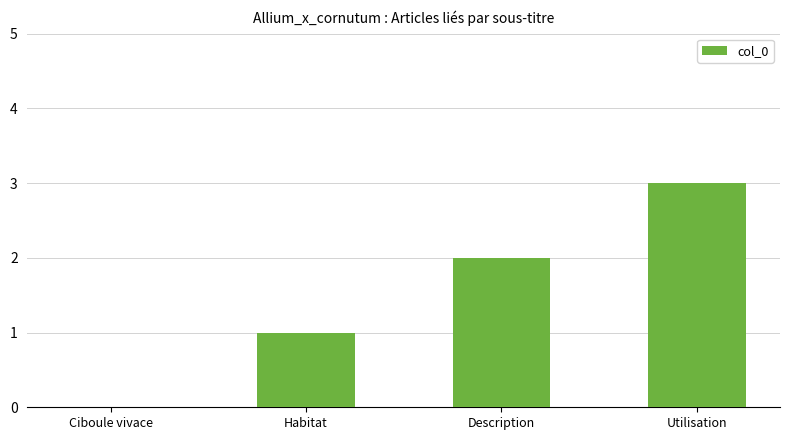

Which has a higher value, Ciboule vivace or Utilisation?

Utilisation